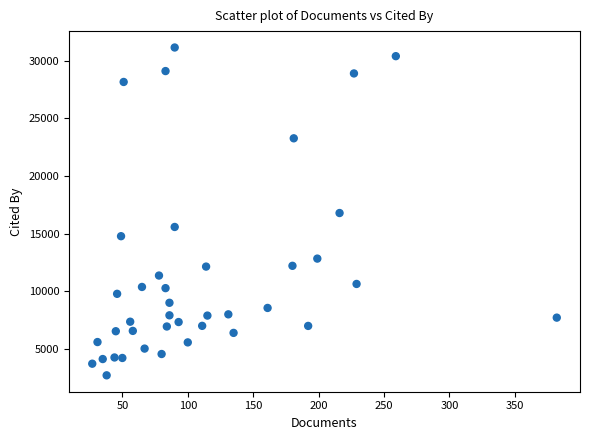

What is the range of X values (max minus min)?

355